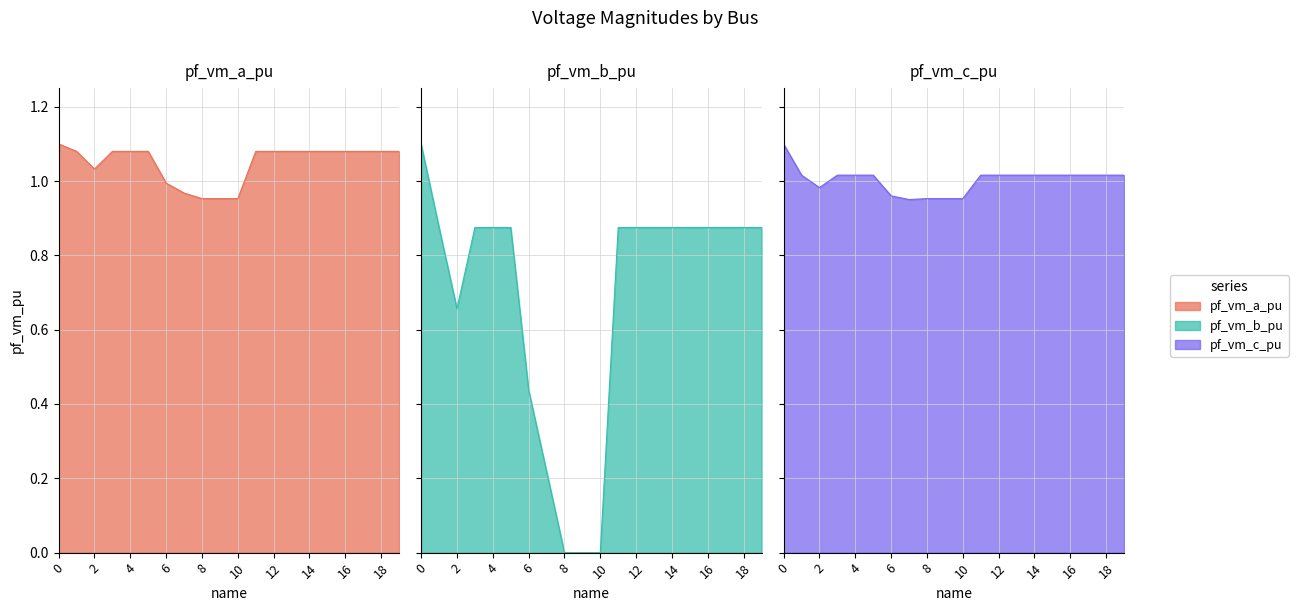

What is the spread (max minus min) of values at 4?

0.2